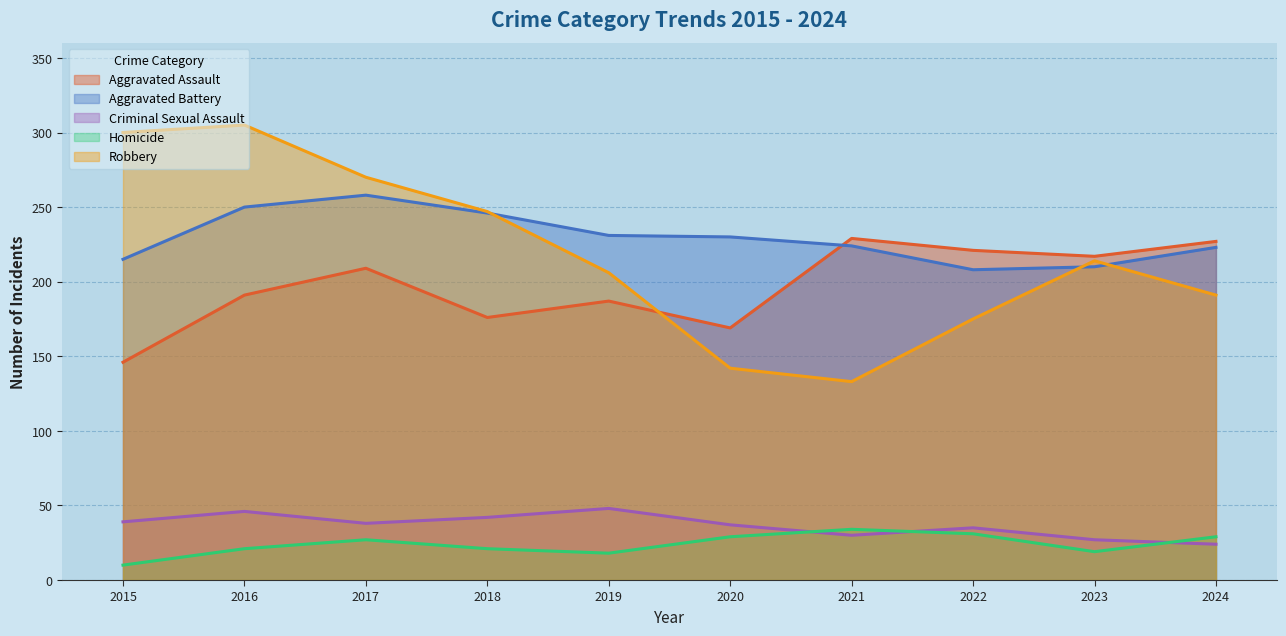

What is the value of the Robbery point at the 4th from the left?

247